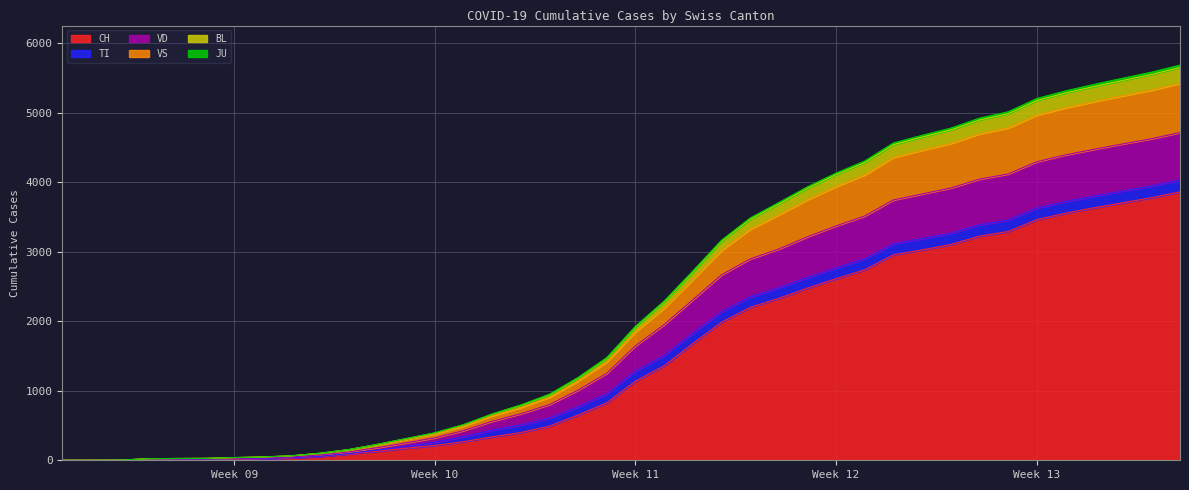

Is it true that JU equals 1622 at 2020-03-31?

False